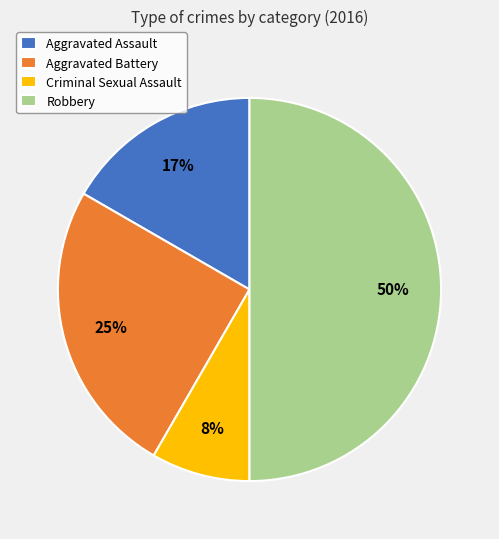

Between Aggravated Assault and Robbery, which is larger?

Robbery